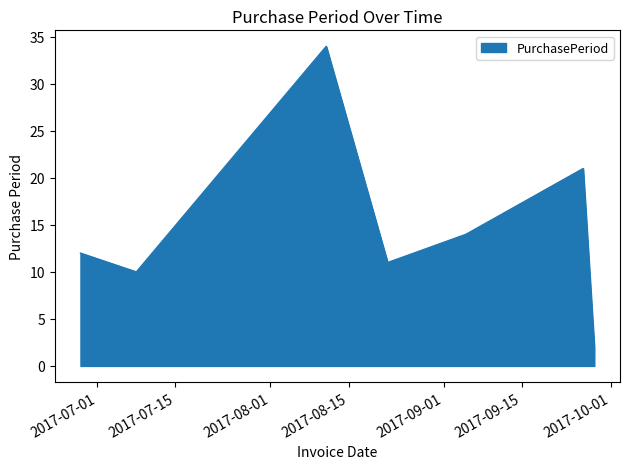

What is the sum of all values?

104